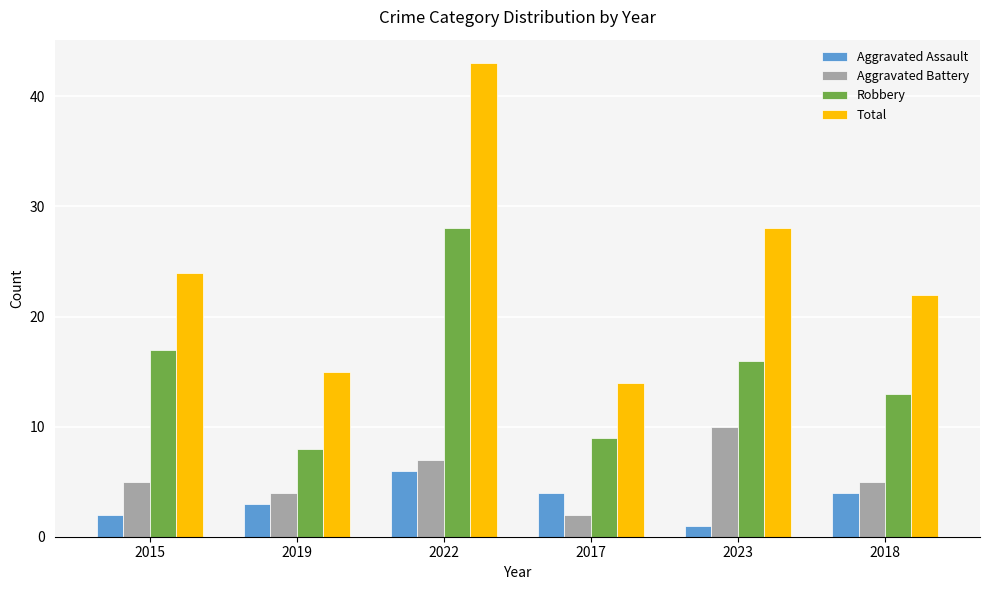

Is it true that Aggravated Battery equals 9 at 2015?

False